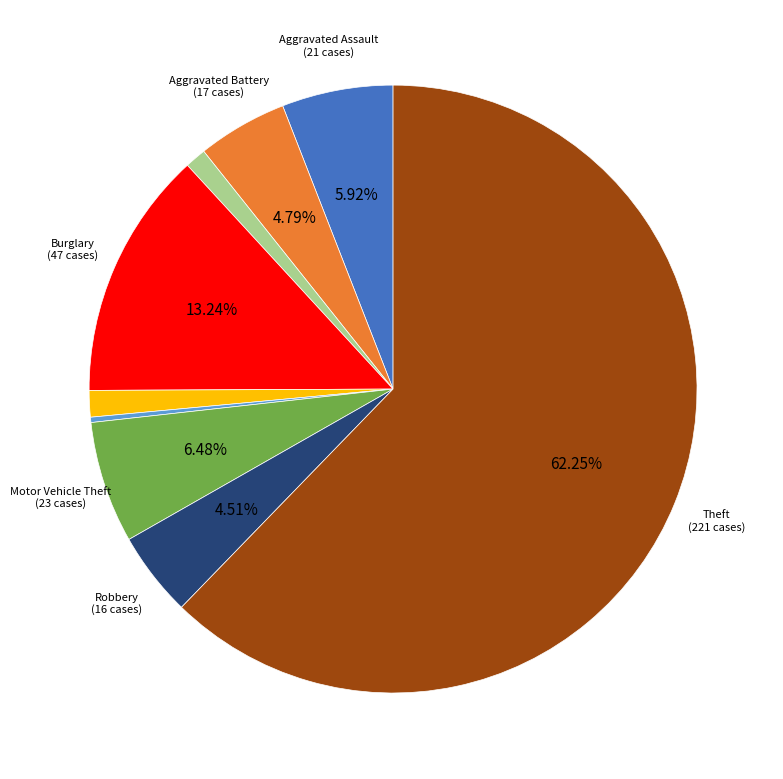

How many slices are in this pie chart?

9